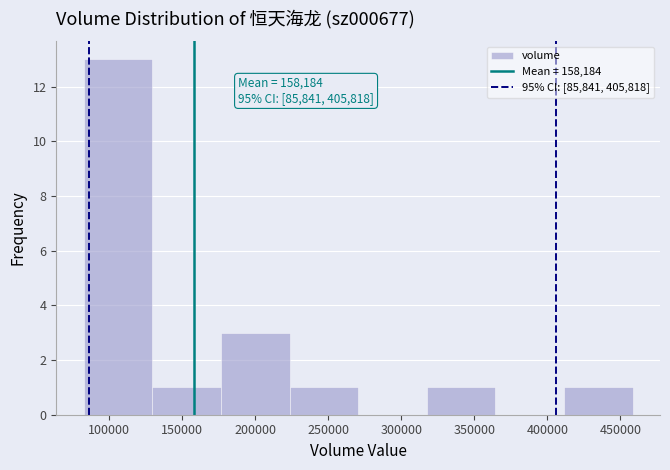

Which range on the x-axis has the tallest bar?

80000 to 130000